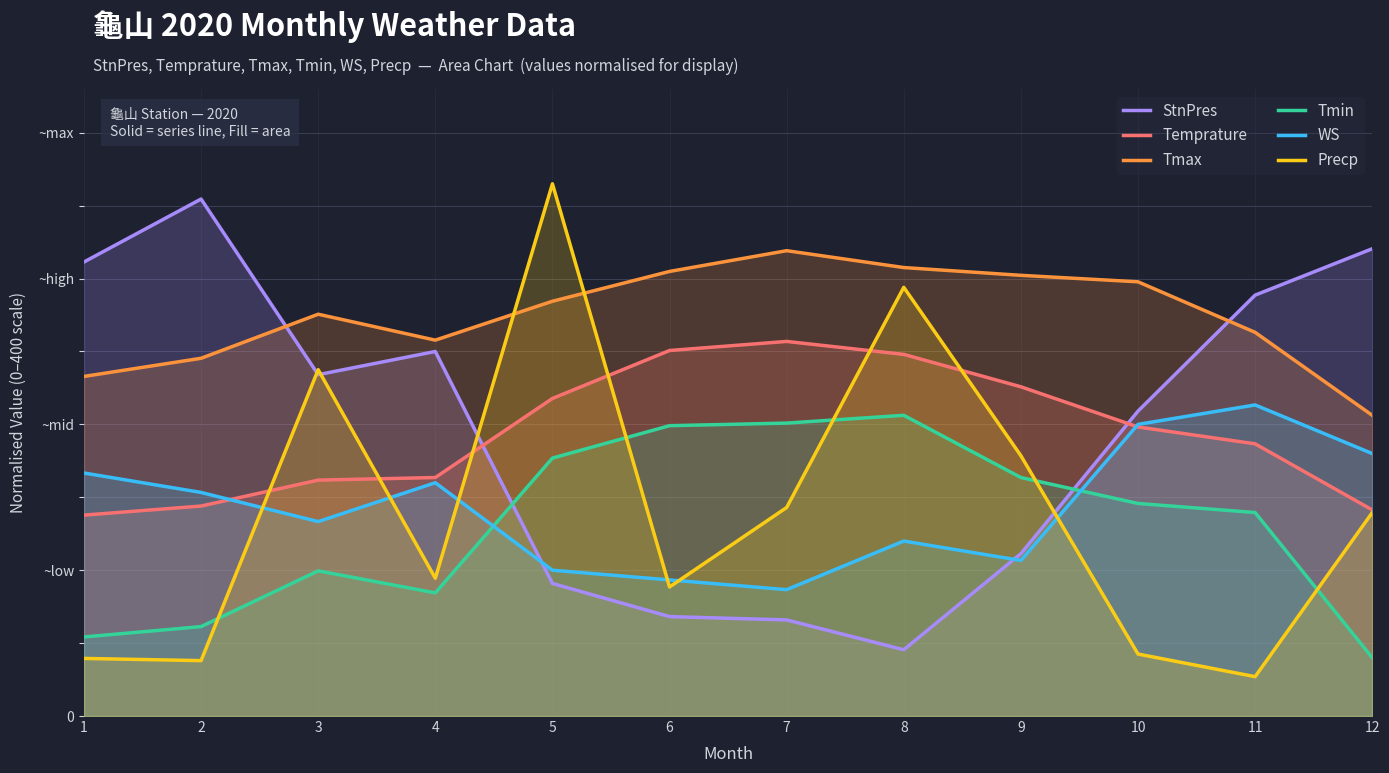

What is the smallest value displayed?

27.0